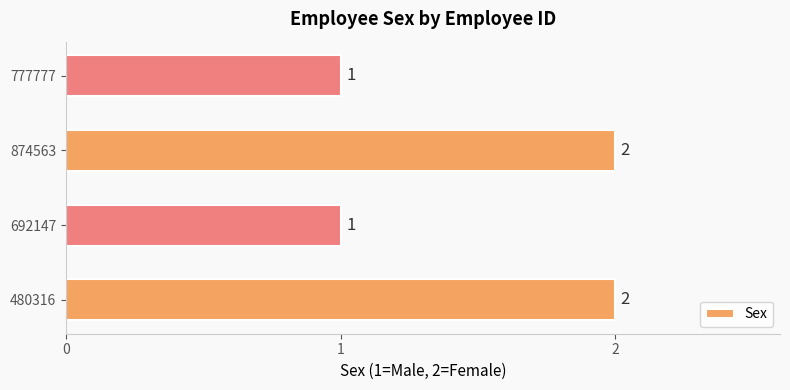

Count the values in the range 1 to 2.

4